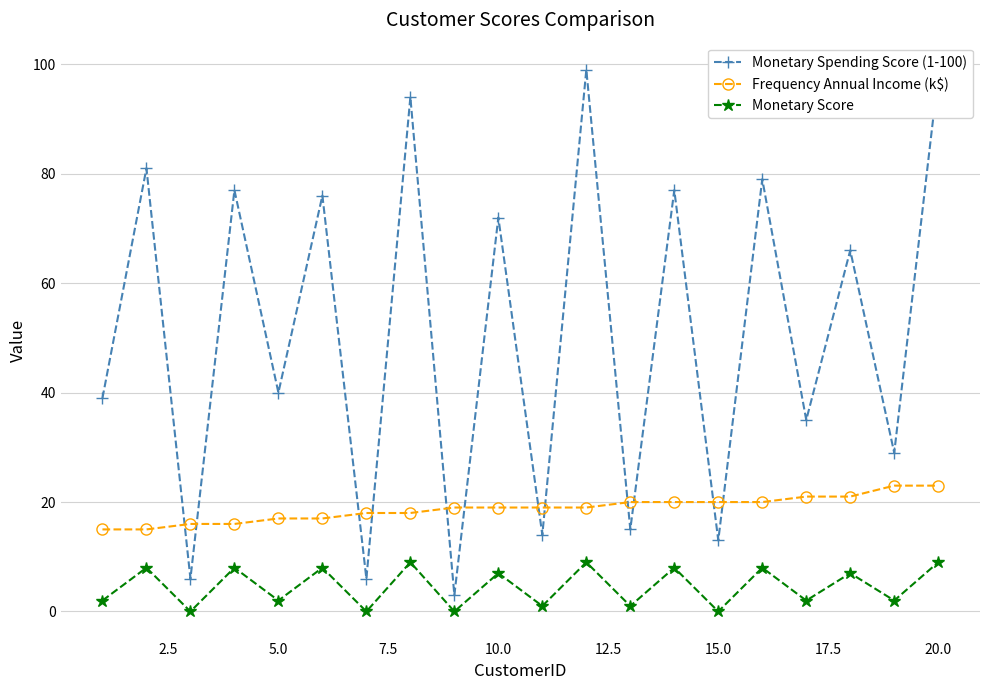

How many lines are shown in the chart?

3